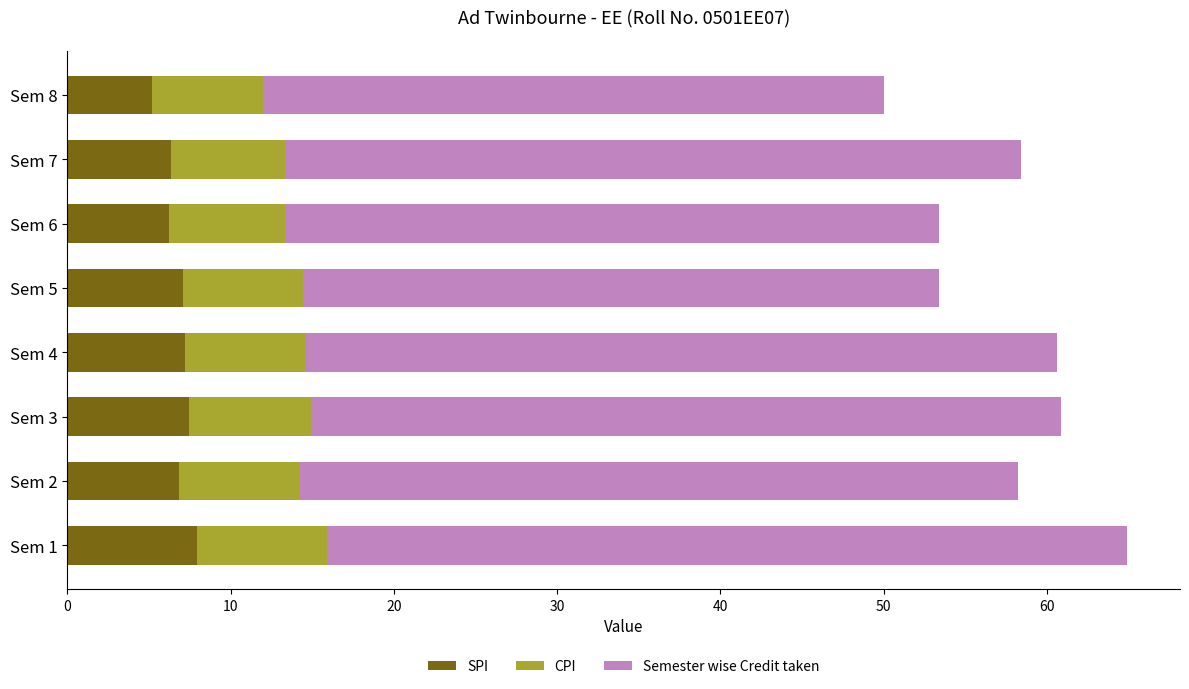

What is the minimum value for SPI?

5.2